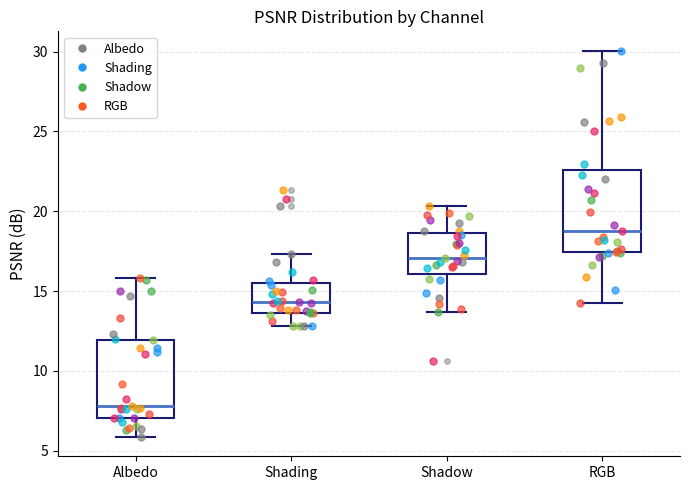

Which box's median line is the lowest?

Albedo